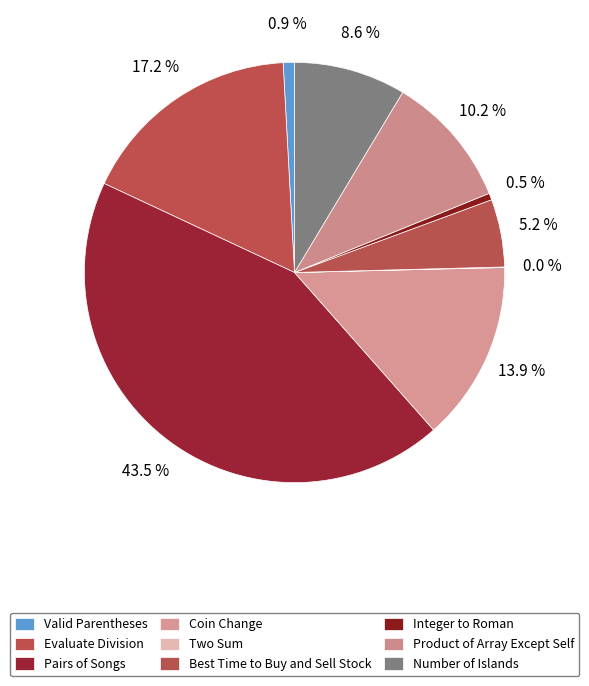

Does any single category account for the majority?

No